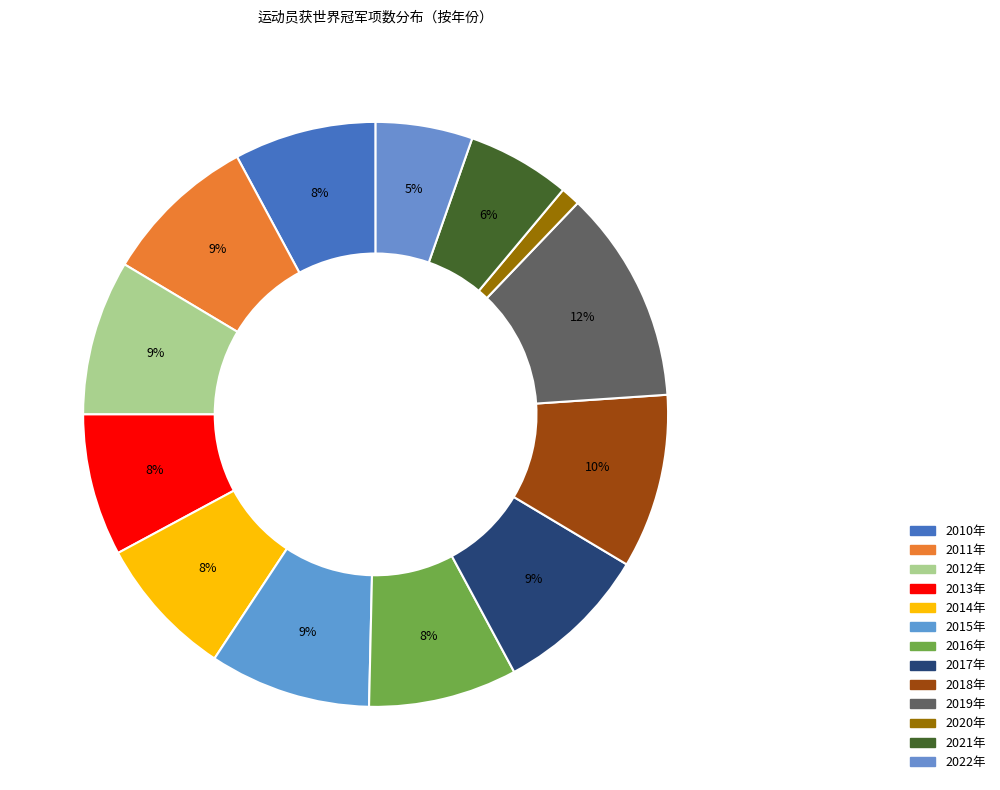

Between 2017年 and 2019年, which is larger?

2019年